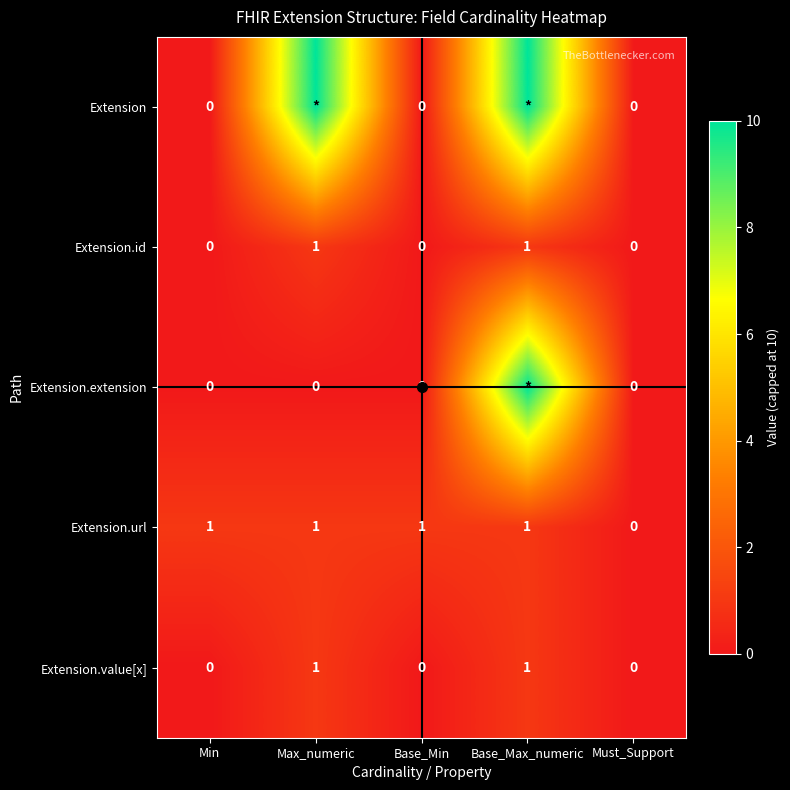

Is it true that Extension.url equals 1 at Max_numeric?

True